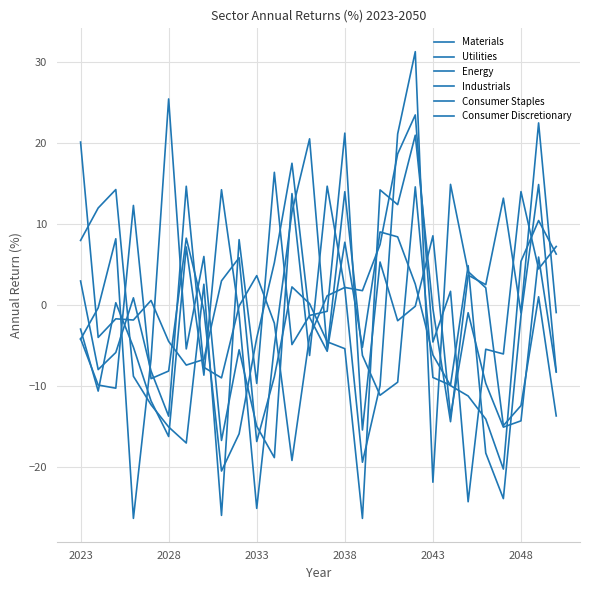

Does the chart have visible grid lines?

Yes